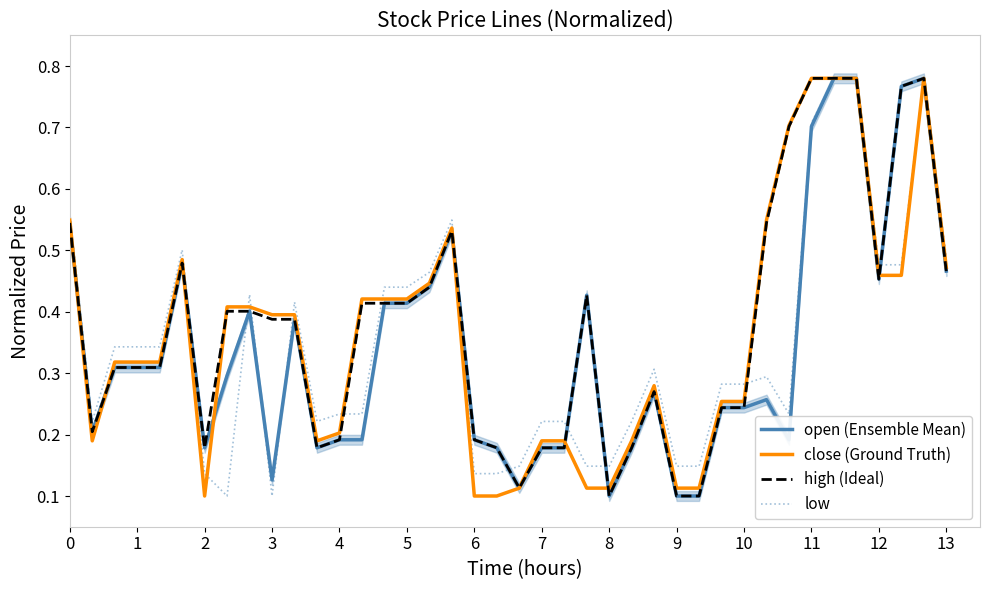

The value of close (Ground Truth) at 1 is 0.2. True or false?

False